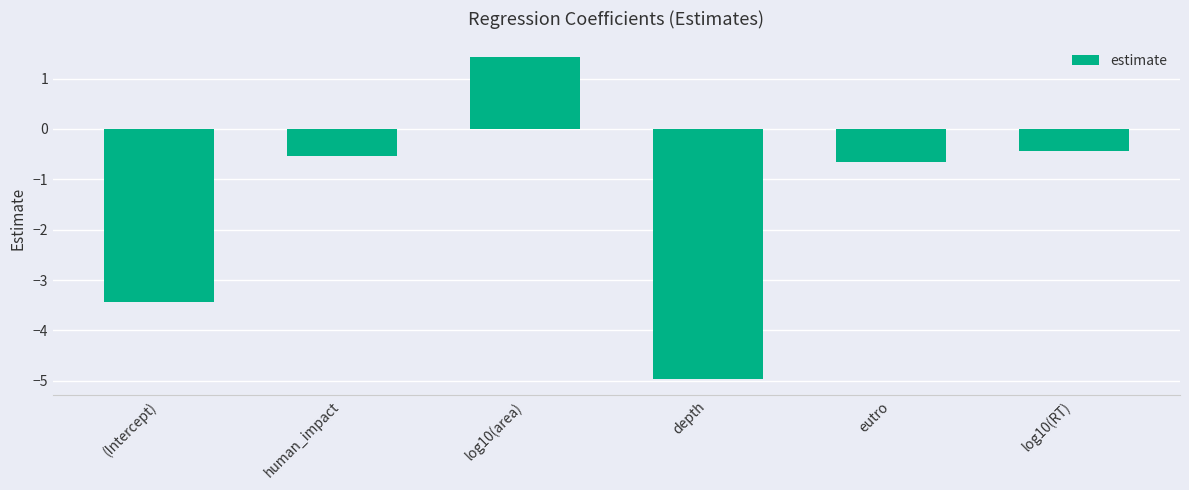

What is the value of the 5th bar from the left?

-0.7